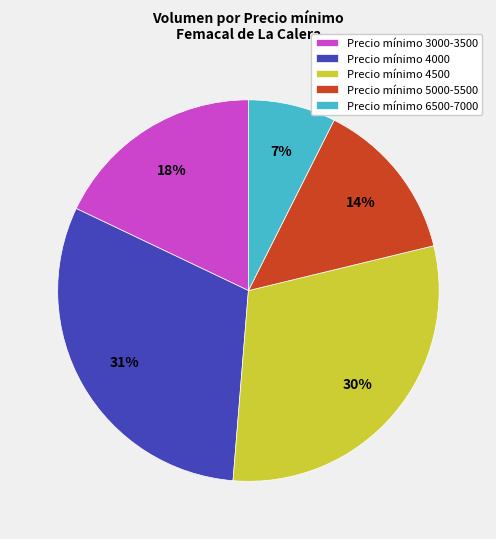

To the nearest percent, what is the average slice percentage?

20%